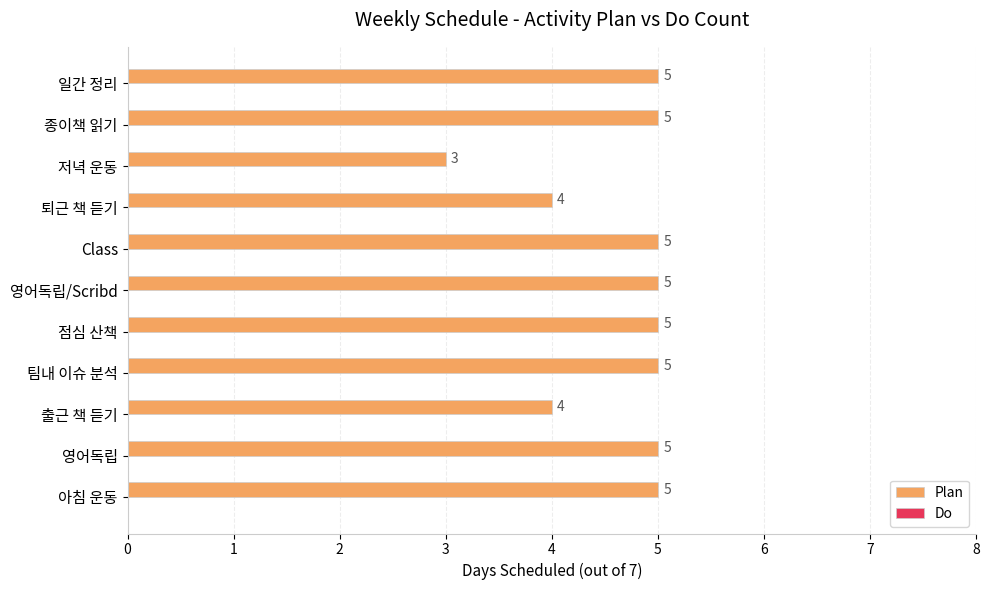

What is the average value?

5